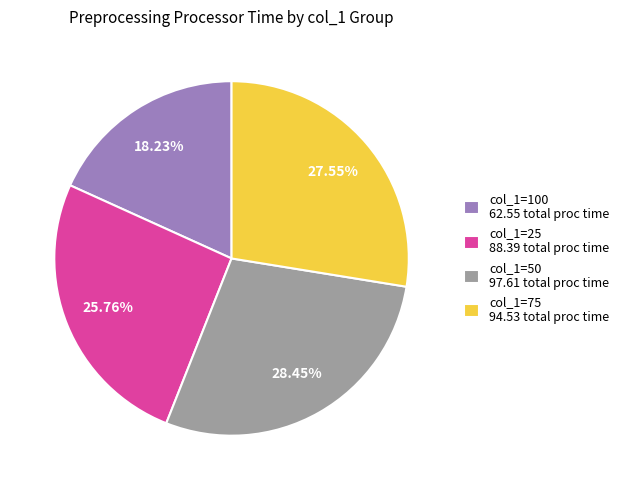

How many slices are in this pie chart?

4